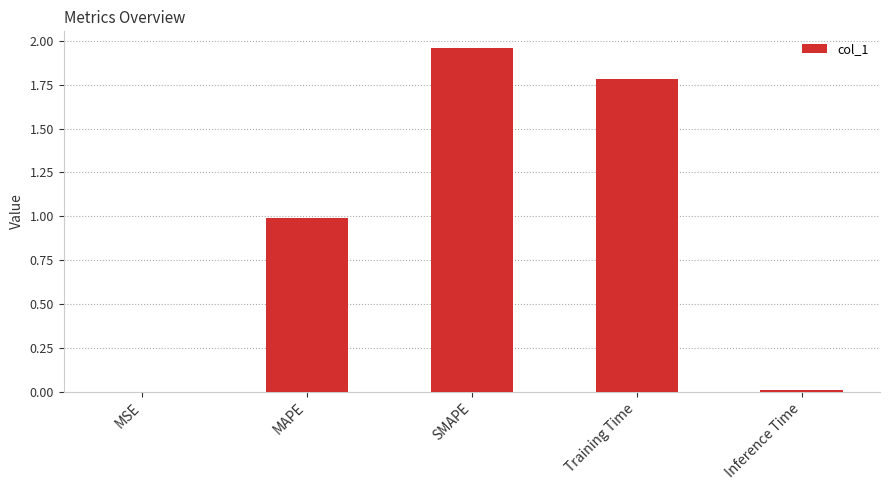

What value does the data have at Training Time?

1.8